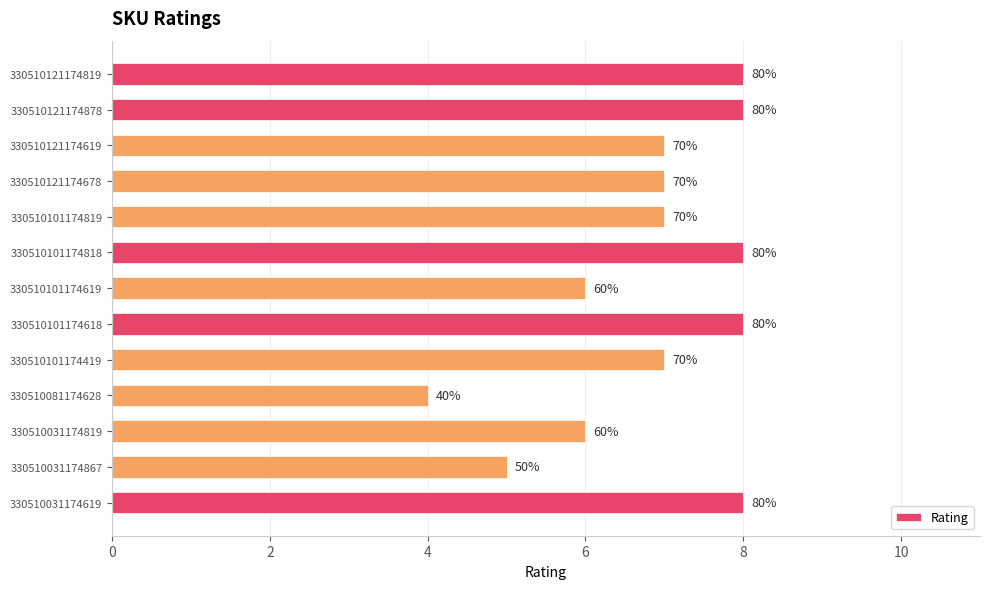

How many bars are there in total?

13